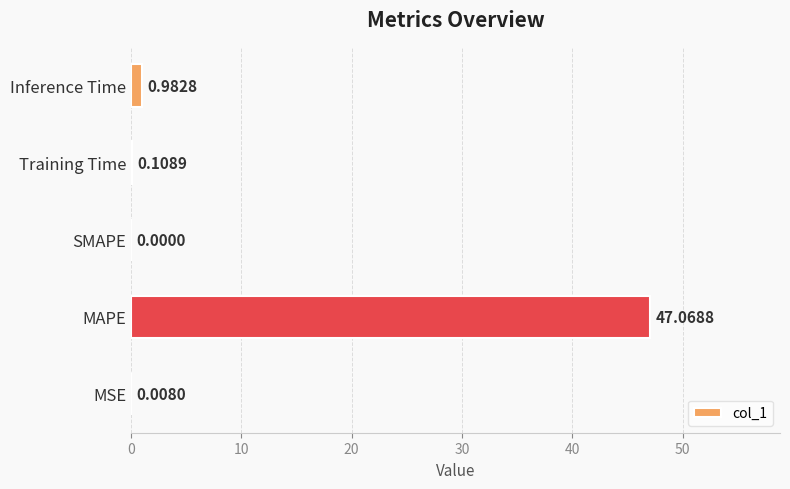

Where is the data nearest to the value 23?

Inference Time